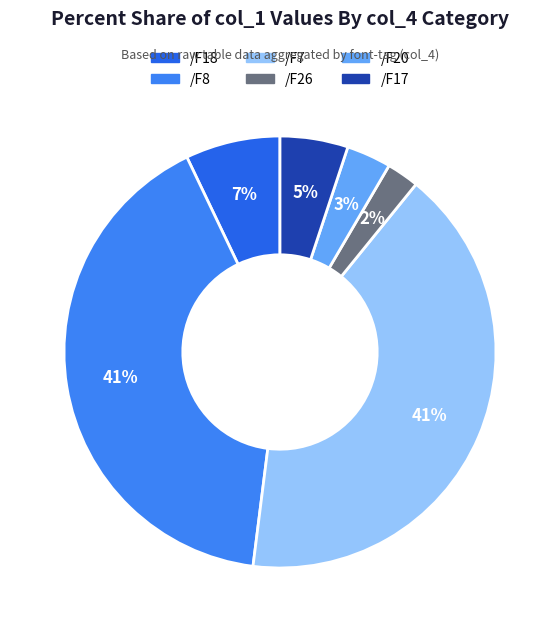

Is there a majority slice in this chart?

No